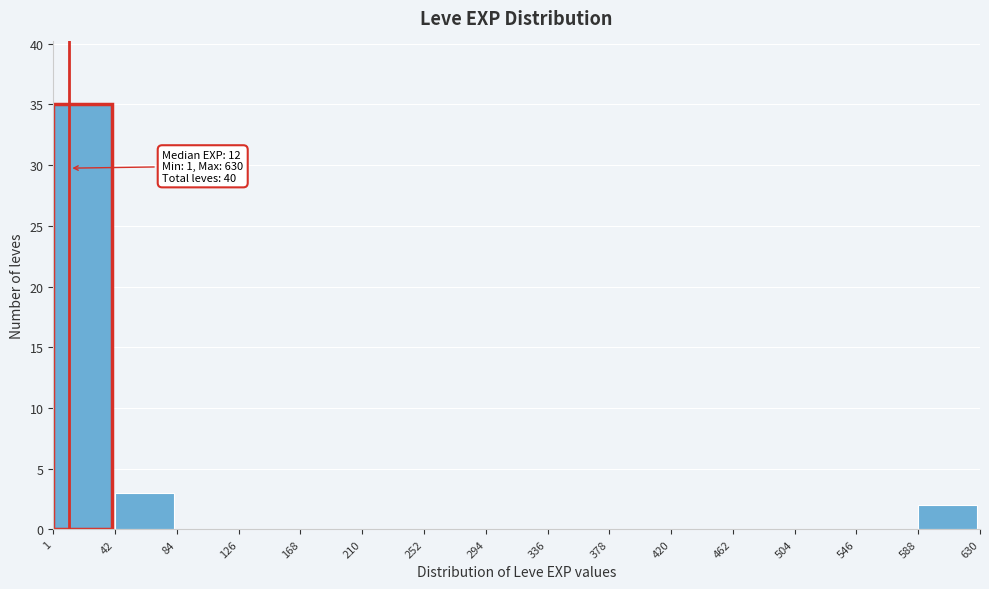

Which range on the x-axis has the tallest bar?

1 to 42